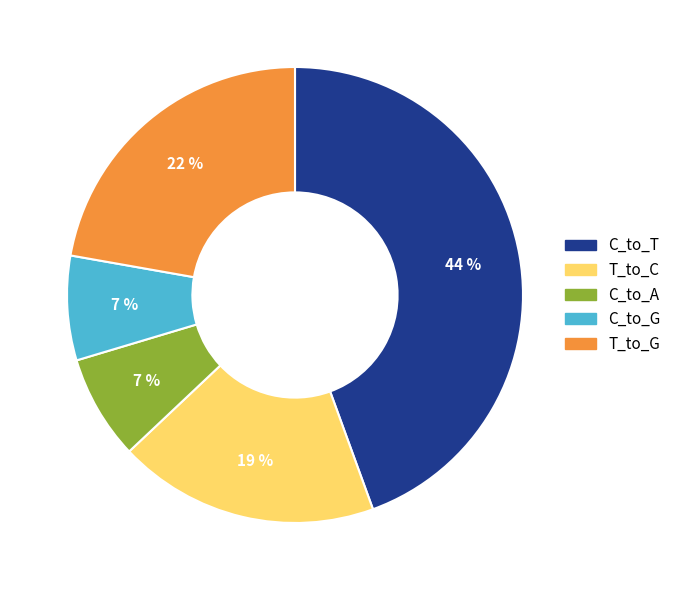

Is it true that C_to_A is 7% of the pie?

True